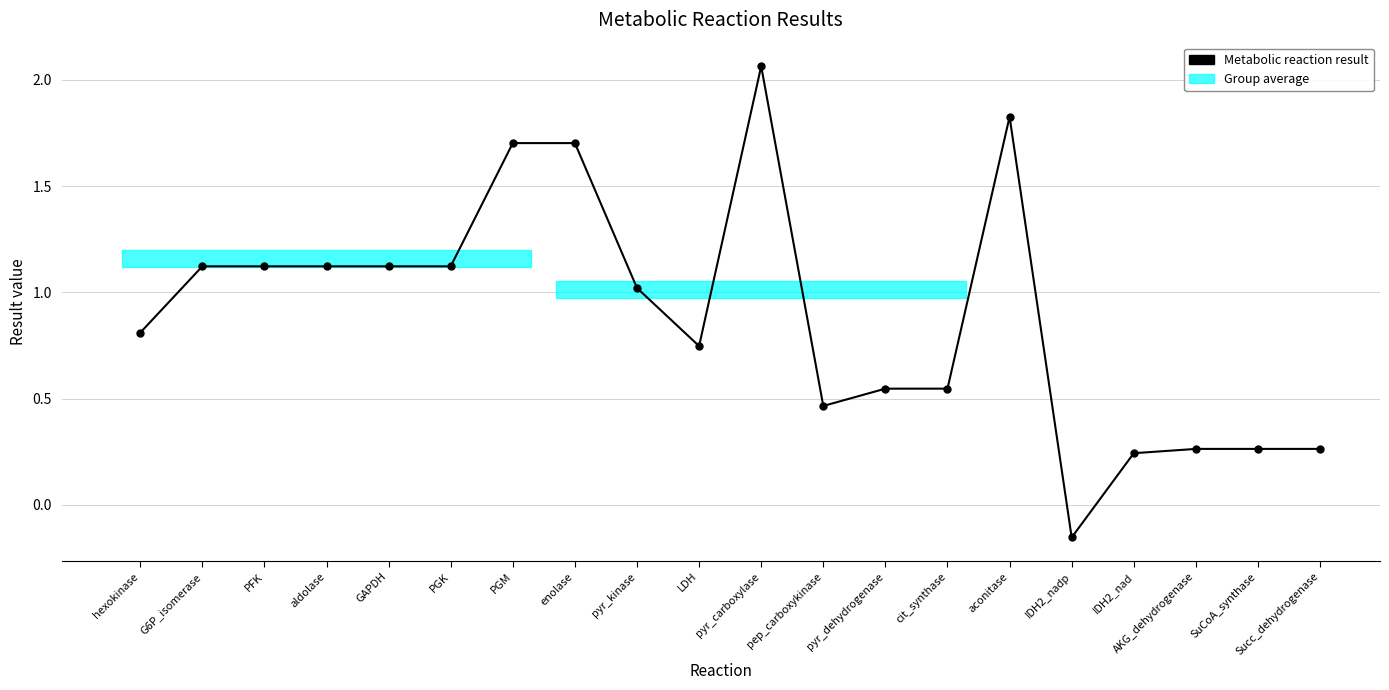

Which label corresponds to the largest value in the chart?

pyr_carboxylase